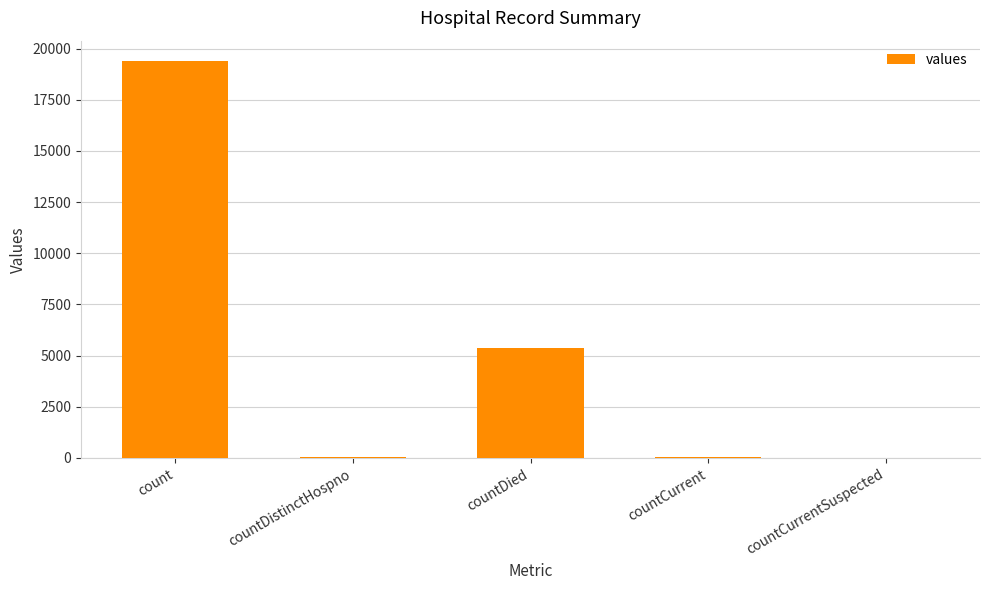

The value at count is 7196. True or false?

False